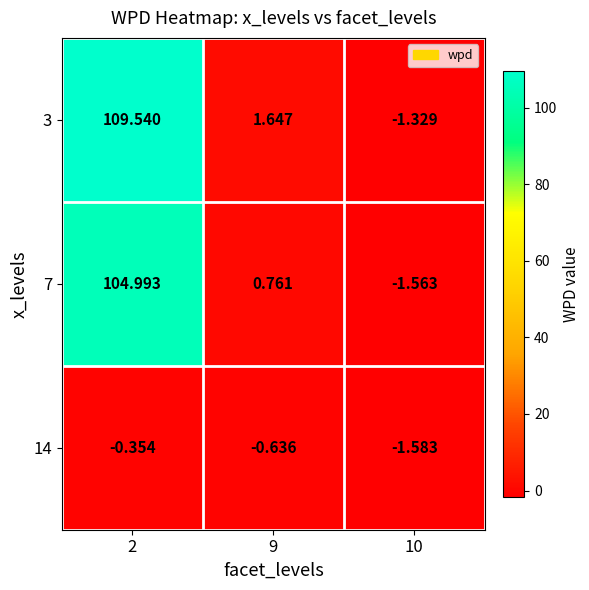

Count the number of data series in this chart.

3